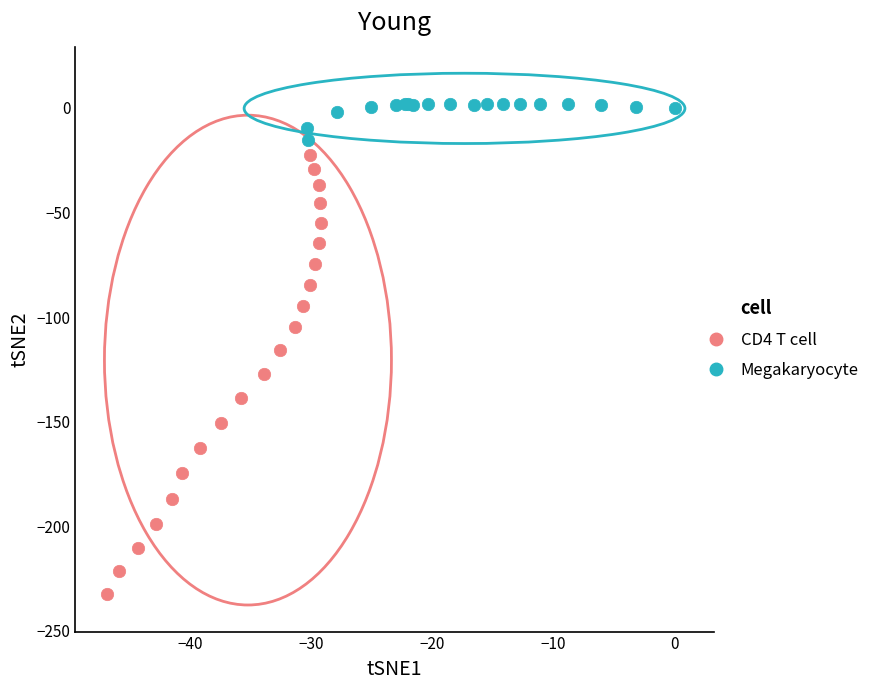

Which series has the largest Y range (max minus min)?

CD4 T cell